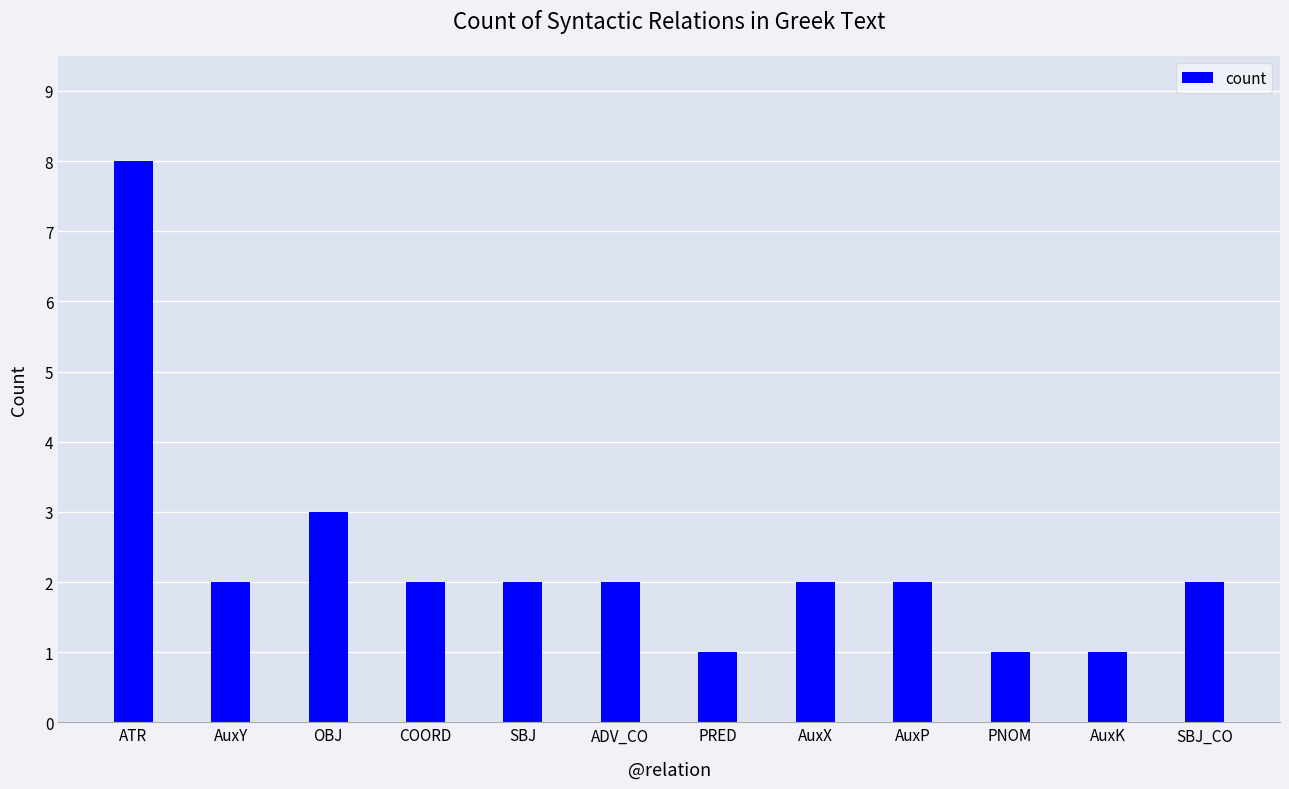

The chart shows a value of 1 at PRED. True or false?

True